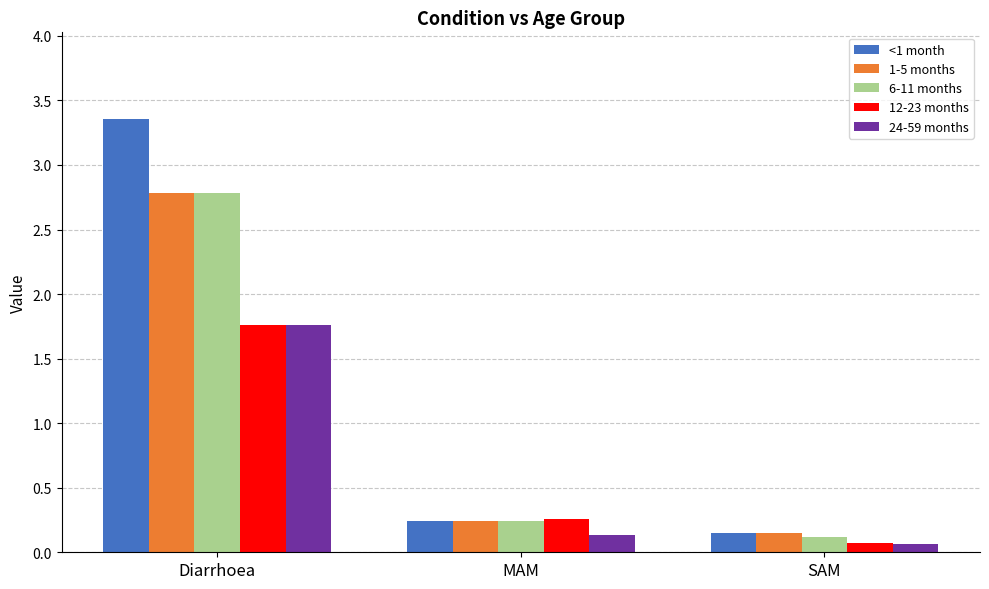

Does the chart contain any negative values?

No